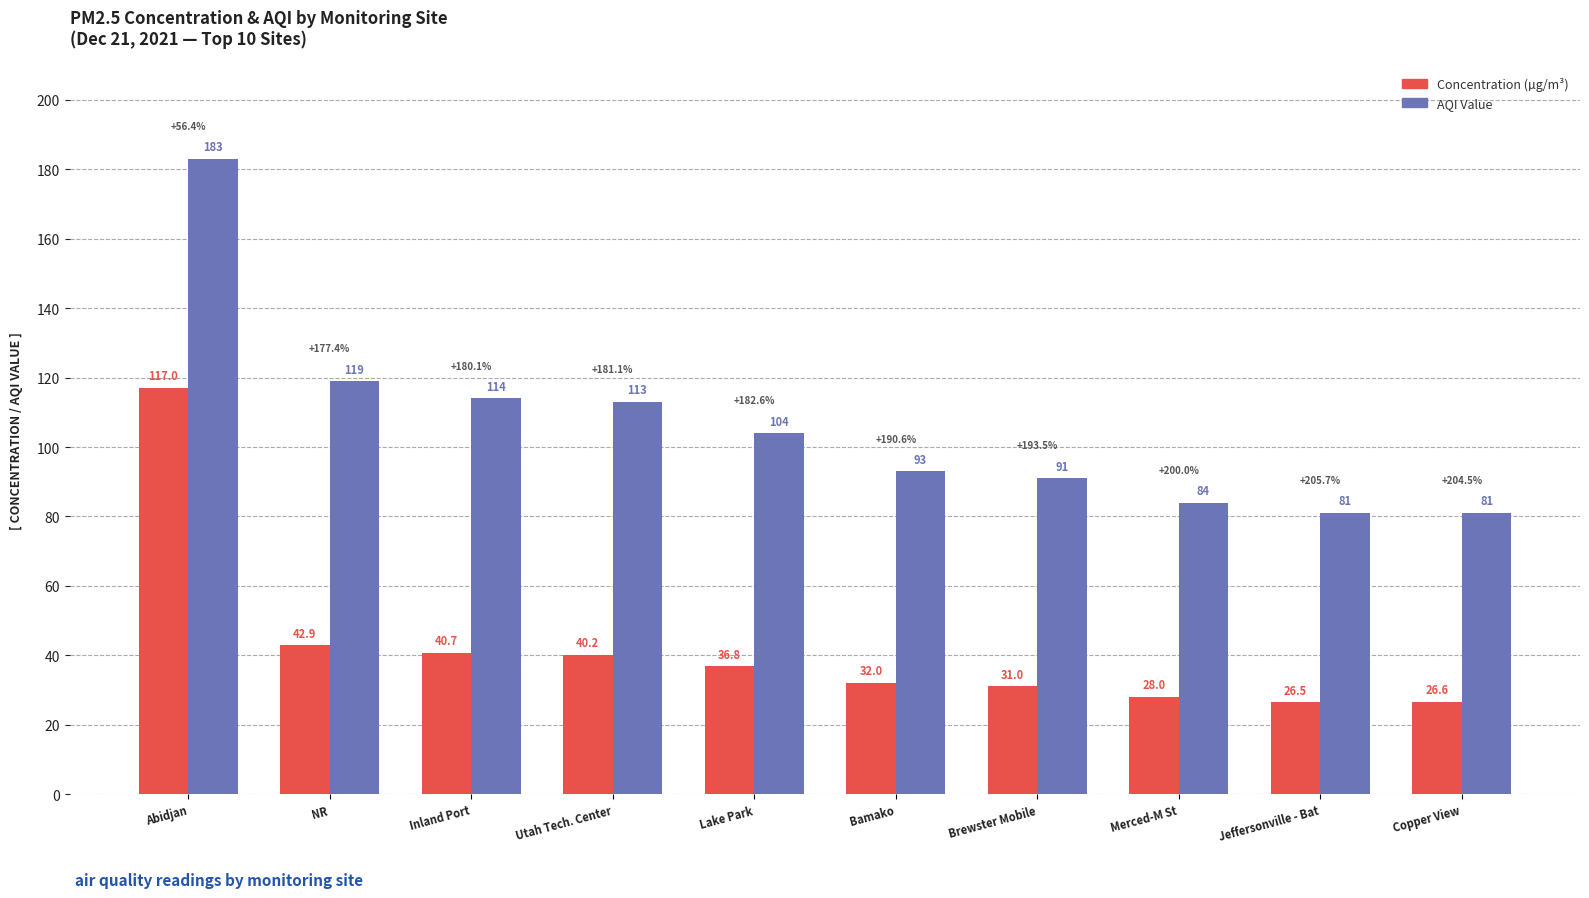

What is the sum of all AQI Value values?

1063.0